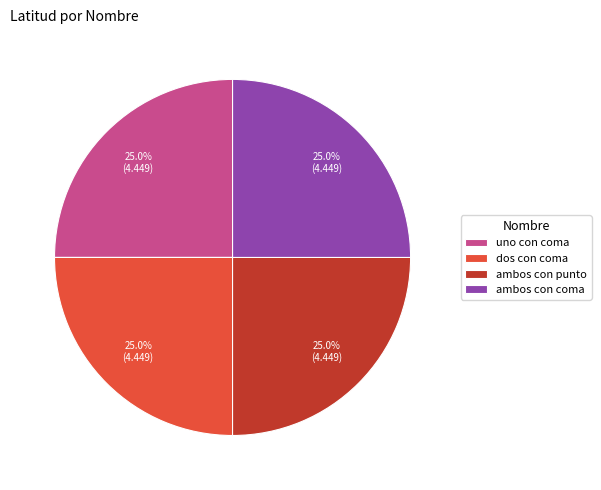

What percentage is NOT represented by dos con coma?

75.0%